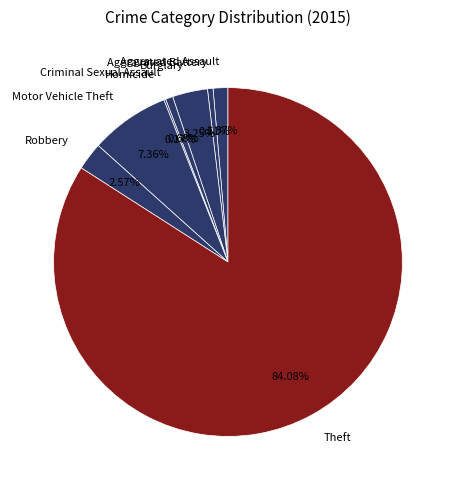

Combined, what portion of the pie is Criminal Sexual Assault and Aggravated Assault?

2.1%